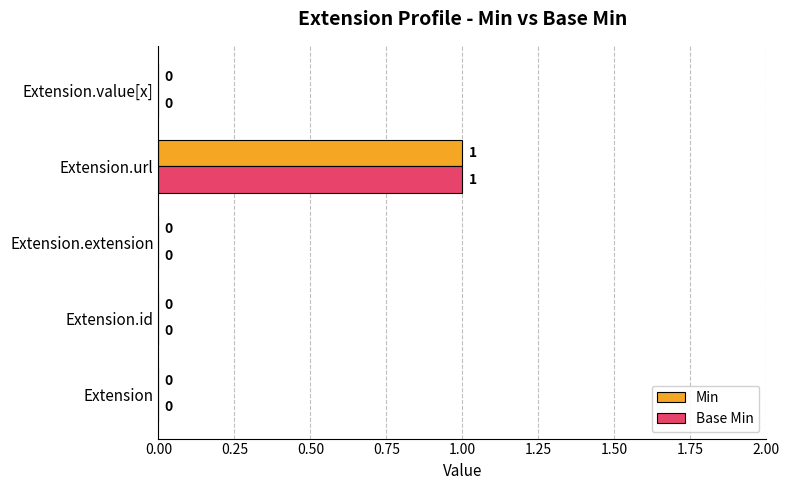

Is the value of Min at Extension greater than the value of Base Min at Extension.url?

No